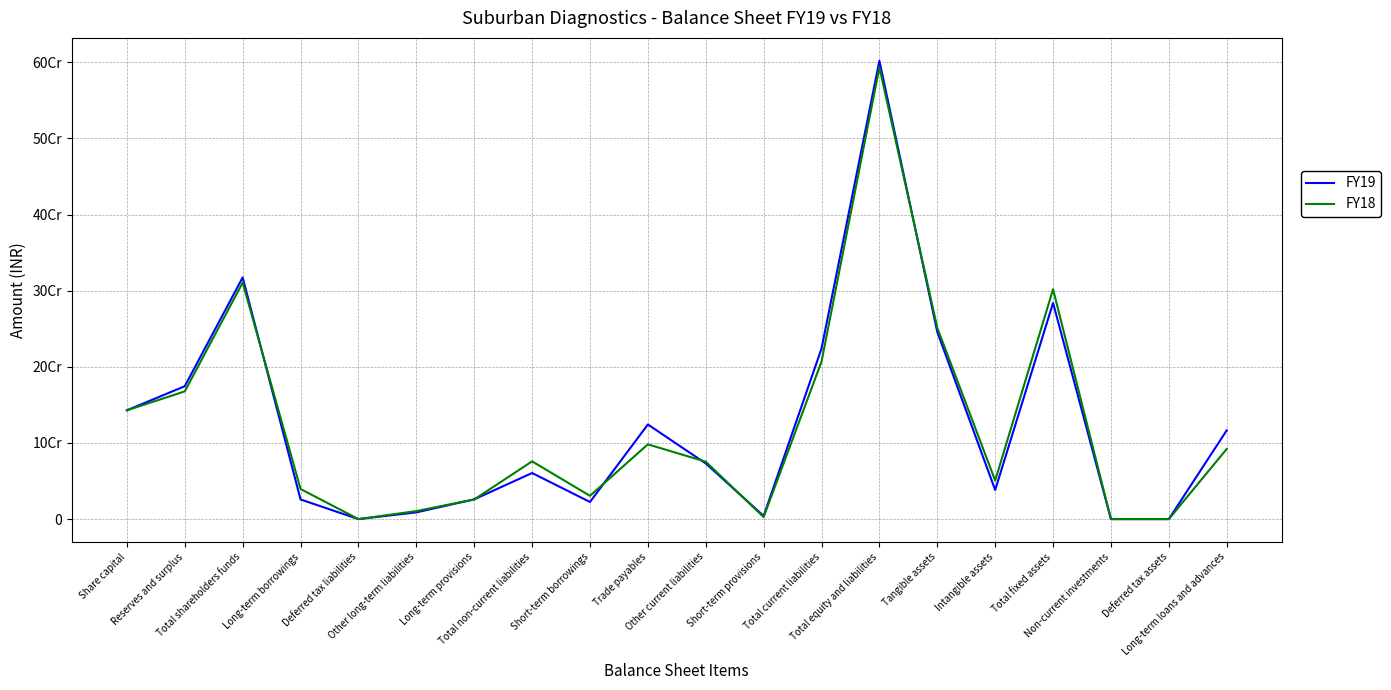

What are all the series names shown in the legend?

FY19, FY18